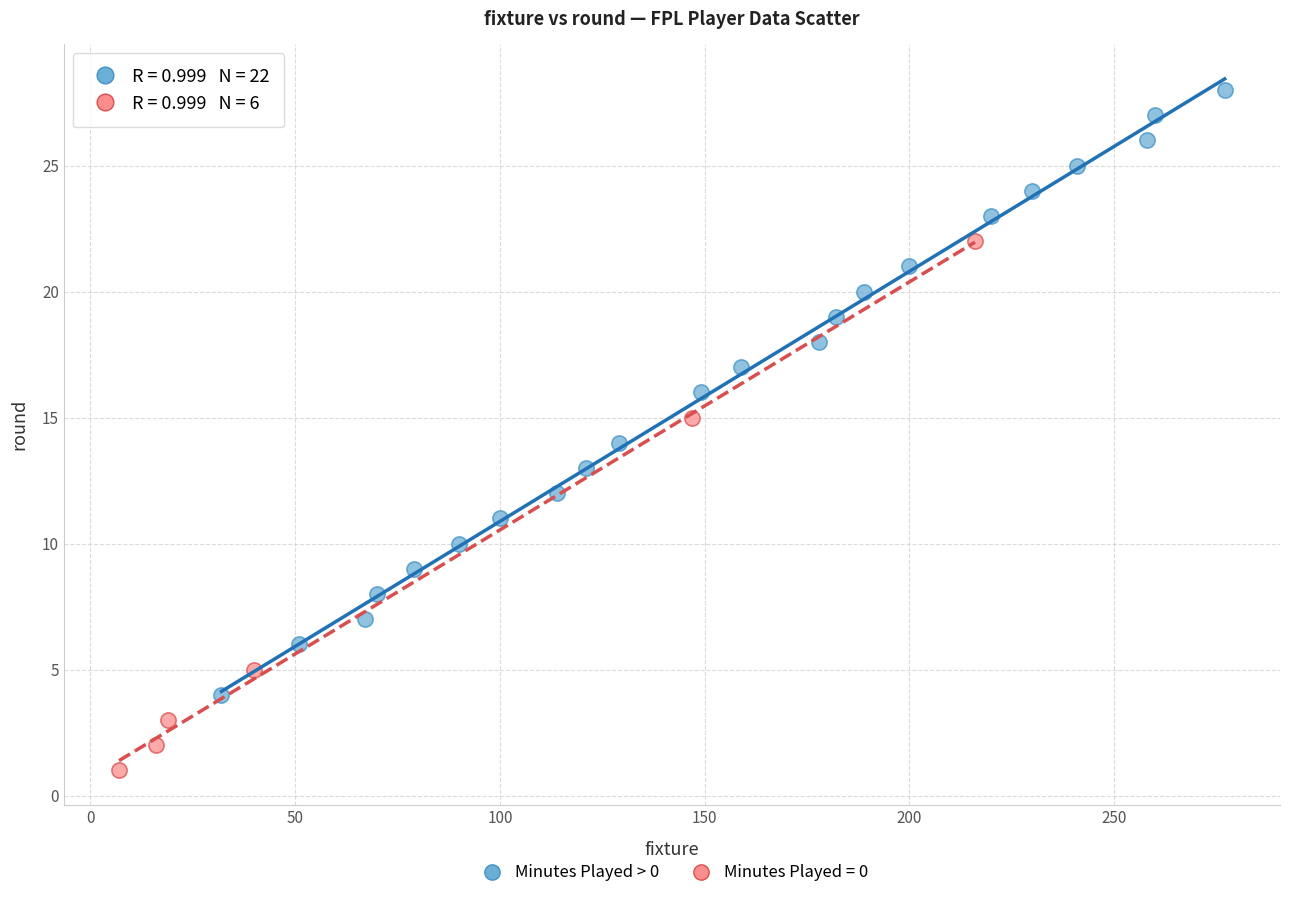

Which series reaches the minimum Y coordinate?

Minutes Played = 0